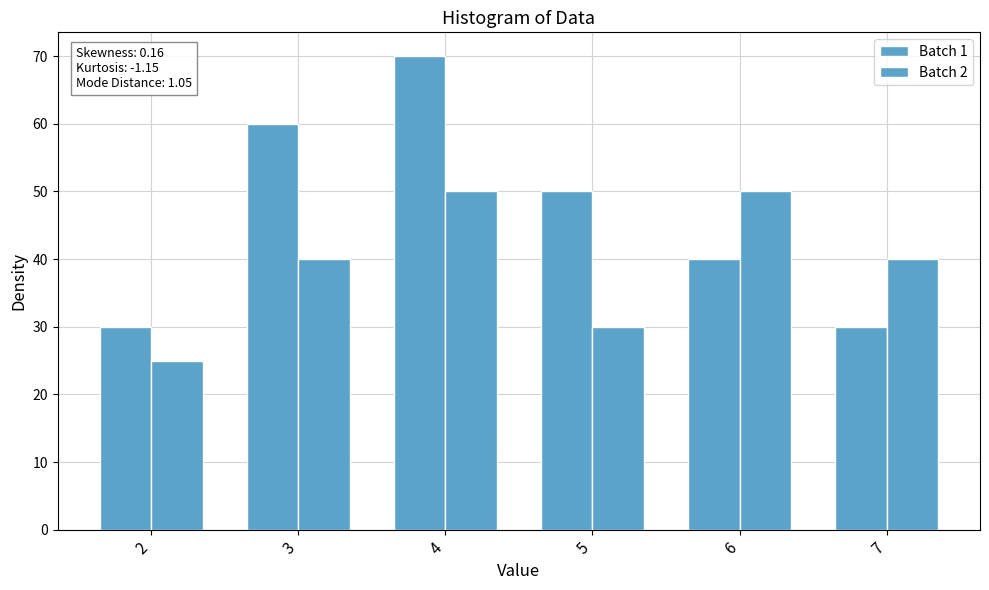

Reading left to right, list all the values displayed in this chart.

Batch 1: 30	60	70	50	40	30
Batch 2: 25	40	50	30	50	40